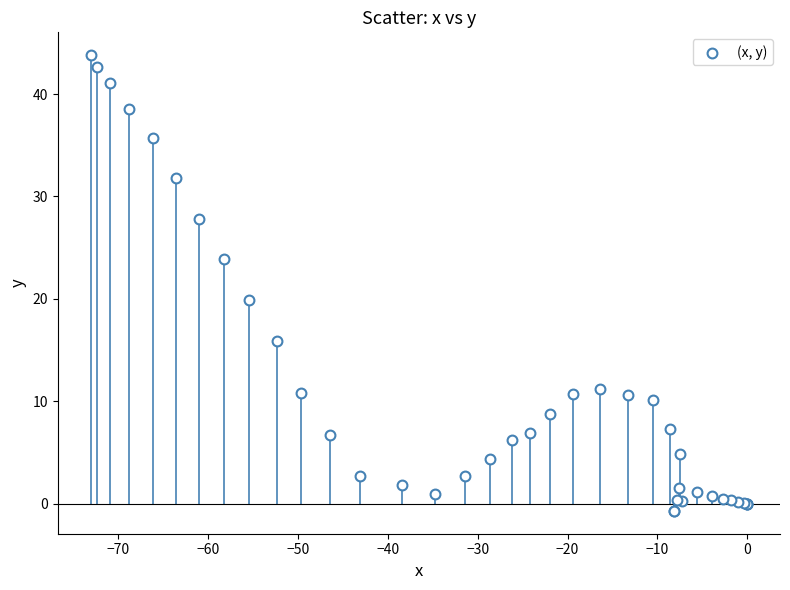

What Y value in the scatter plot is closest to 21?

19.9